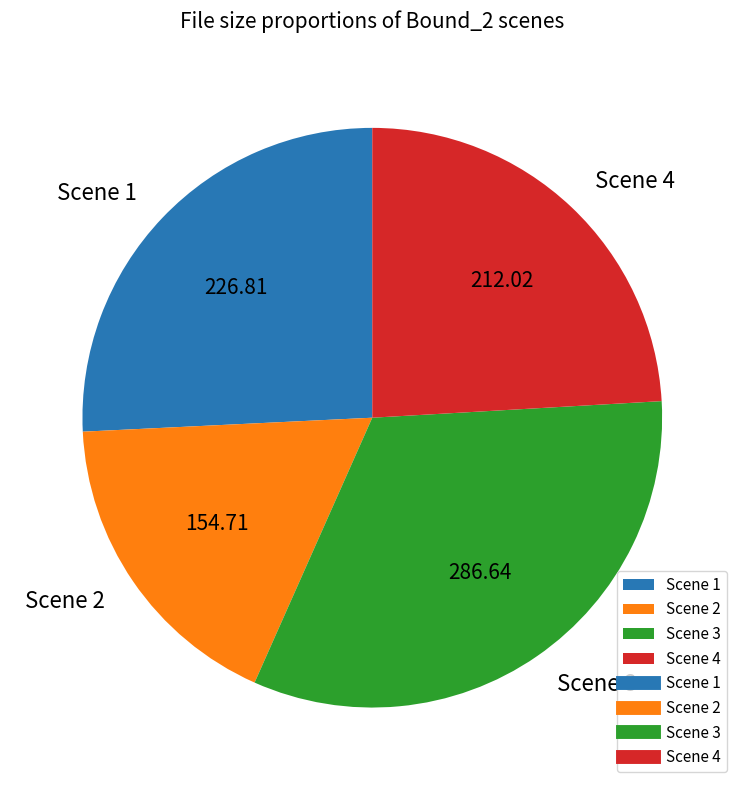

Does any single category account for the majority?

No